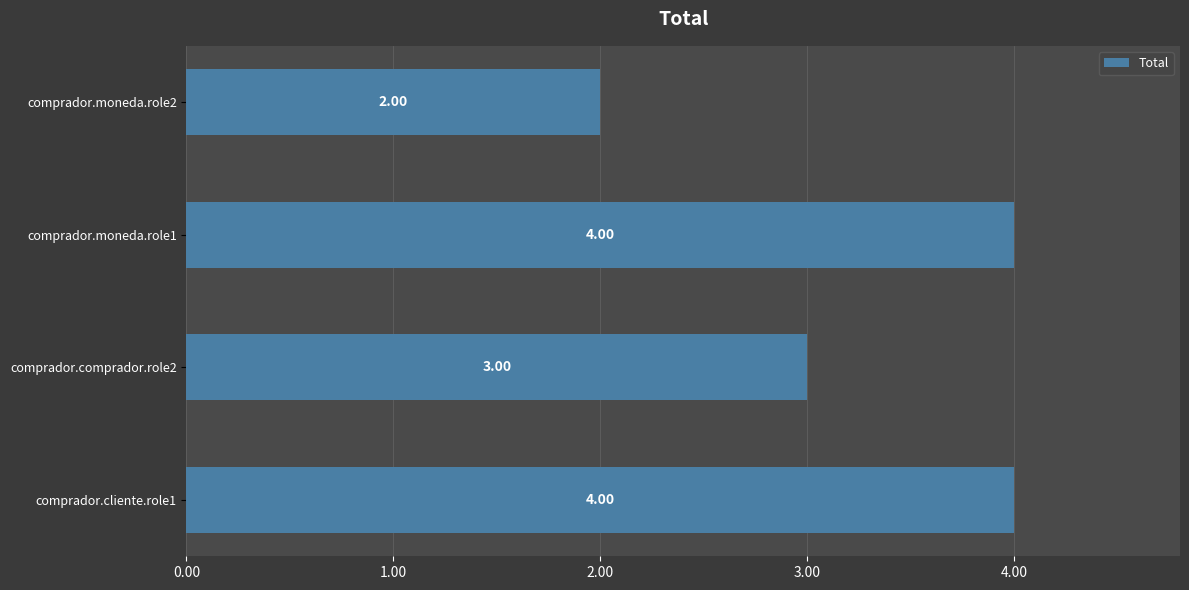

What is the difference between the maximum and second lowest values?

1